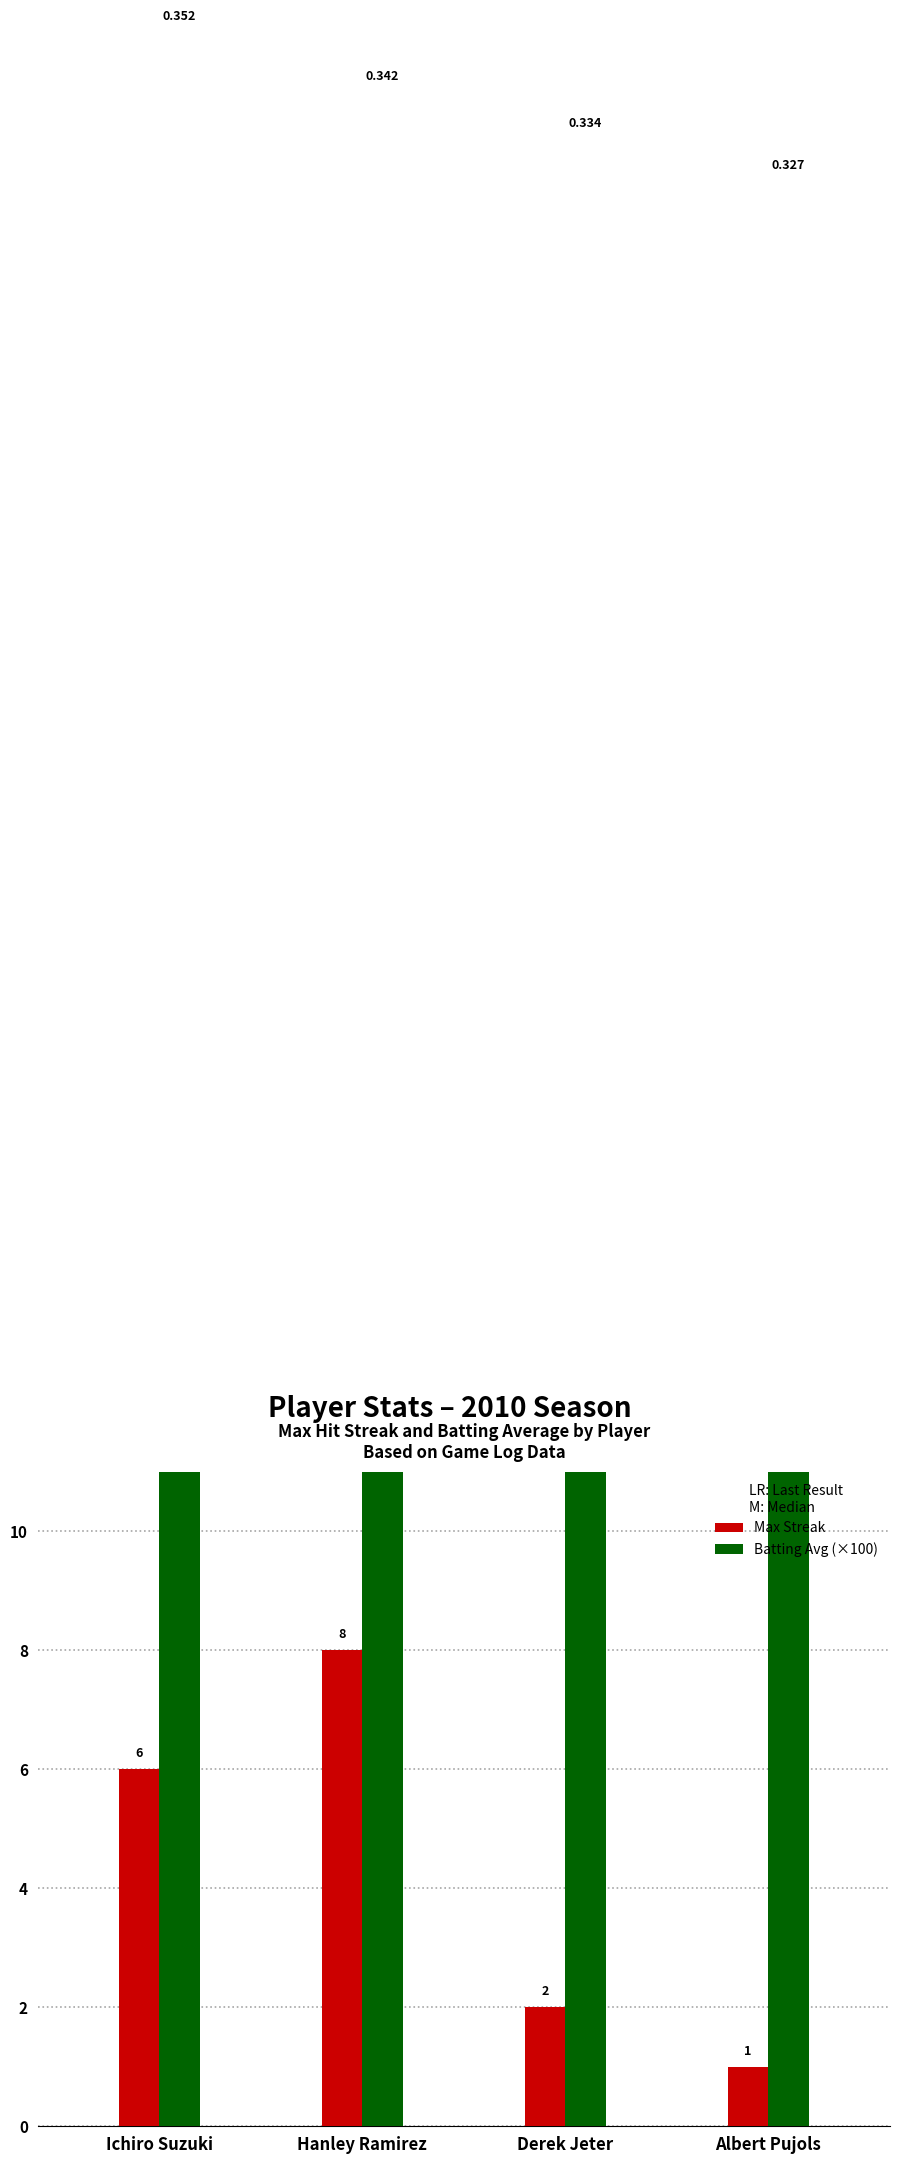

Rank the categories by Batting Avg (×100) value from lowest to highest.

Albert Pujols, Derek Jeter, Hanley Ramirez, Ichiro Suzuki